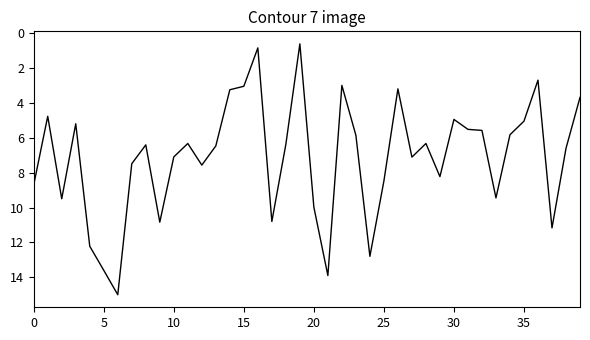

What is the maximum value shown in the chart?

15.0